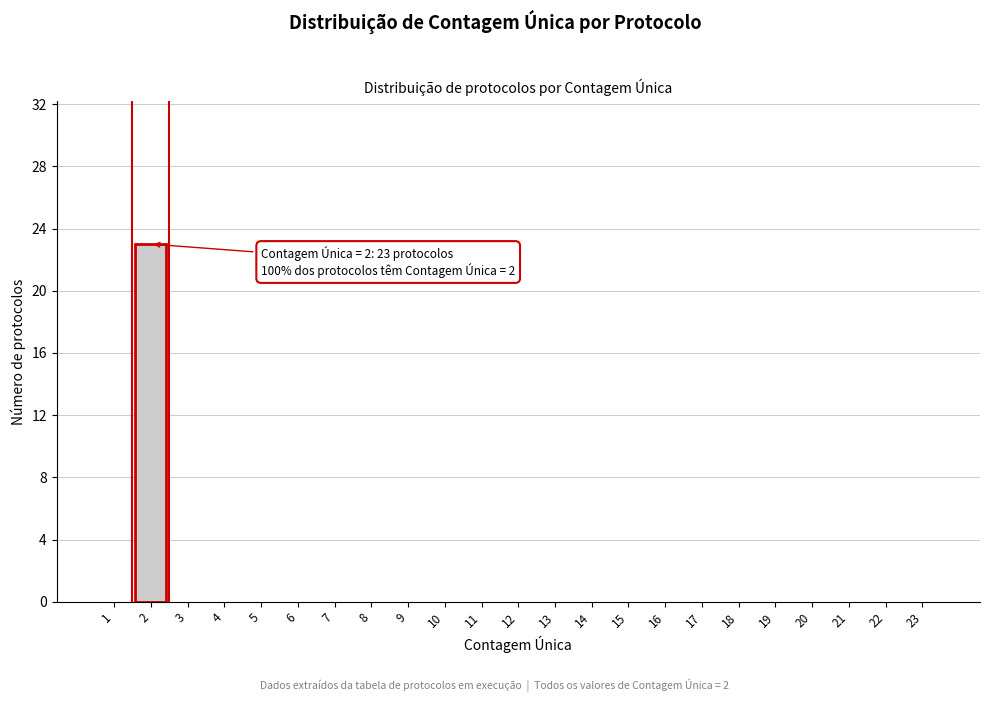

Reading left to right, extract all data points from this chart.

1=0	2=23	3=0	4=0	5=0	6=0	7=0	8=0	9=0	10=0	11=0	12=0	13=0	14=0	15=0	16=0	17=0	18=0	19=0	20=0	21=0	22=0	23=0